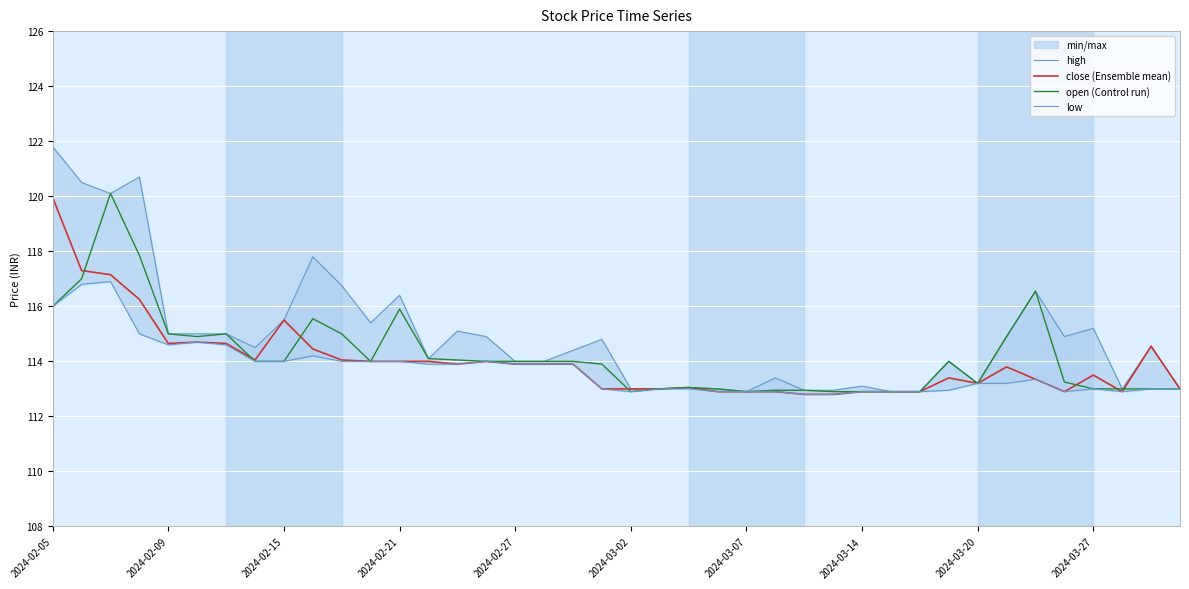

The value of close (Ensemble mean) at 2024-02-27 is 53.6. True or false?

False